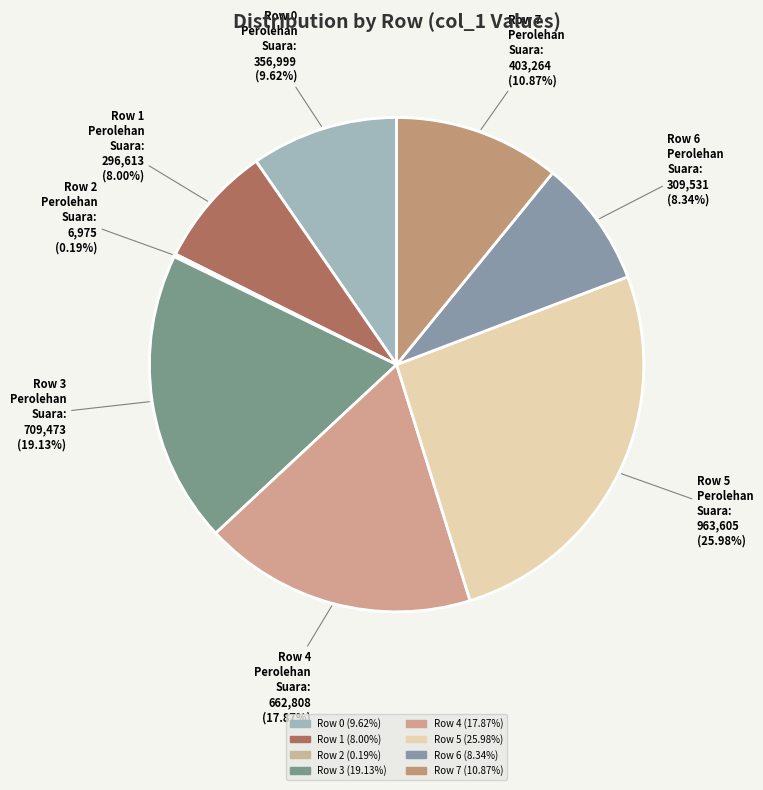

How much of the chart is everything except Row 5?

74.0%